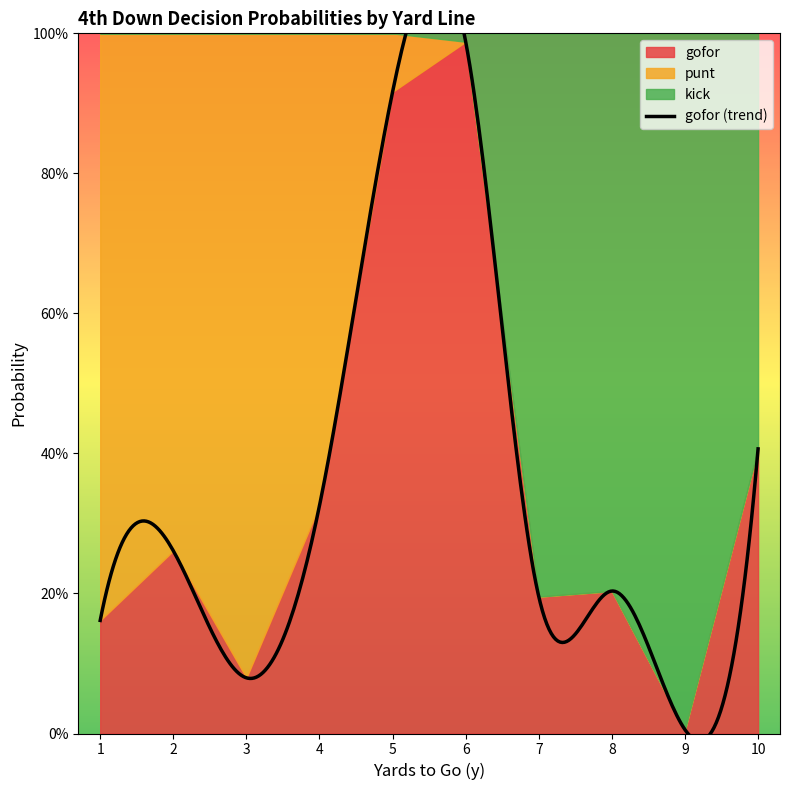

True or false: gofor and punt cross at least once.

True